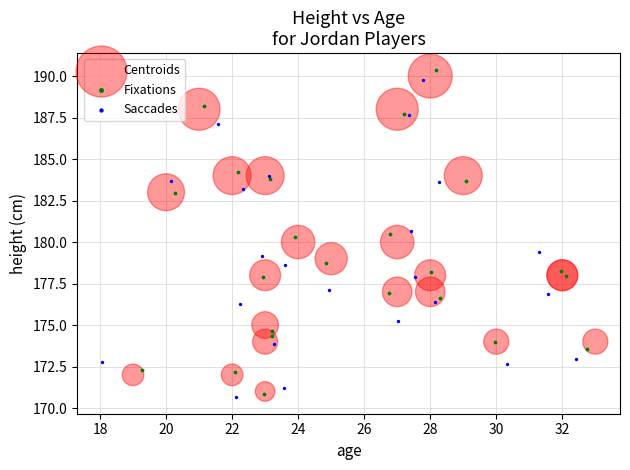

What are all the series names shown in the legend?

Centroids, Fixations, Saccades